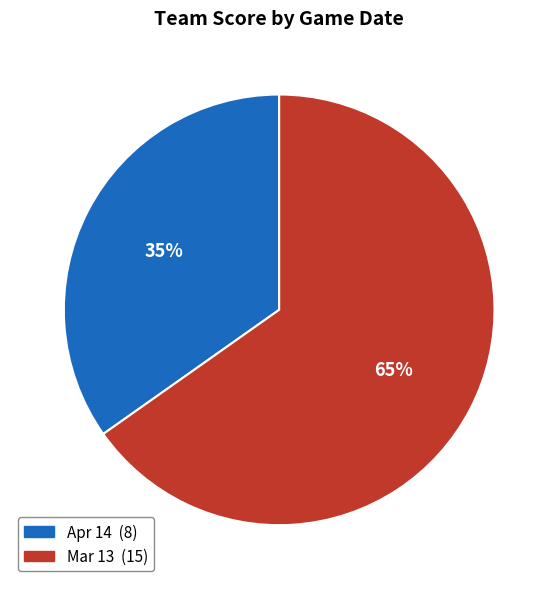

Does Mar 13 account for over 50% of the chart?

Yes